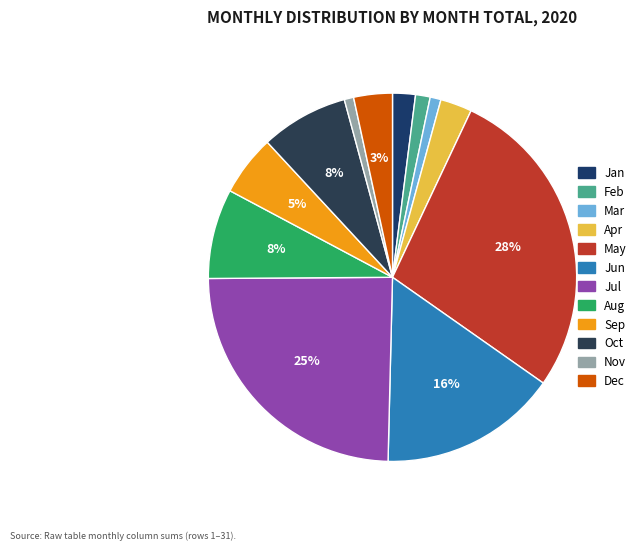

How many segments does this pie chart have?

12